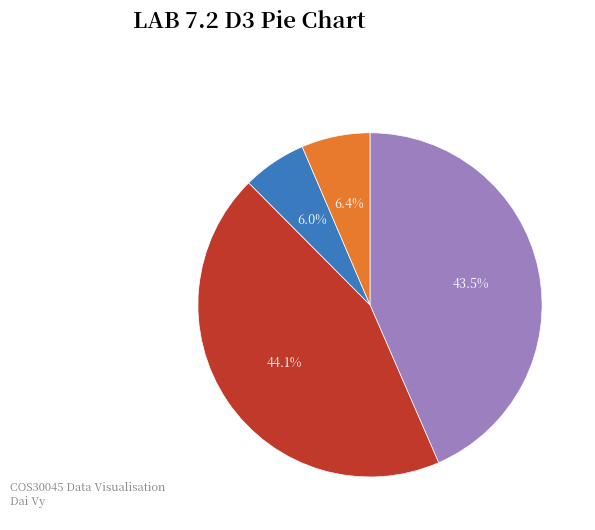

Does any single category account for the majority?

No